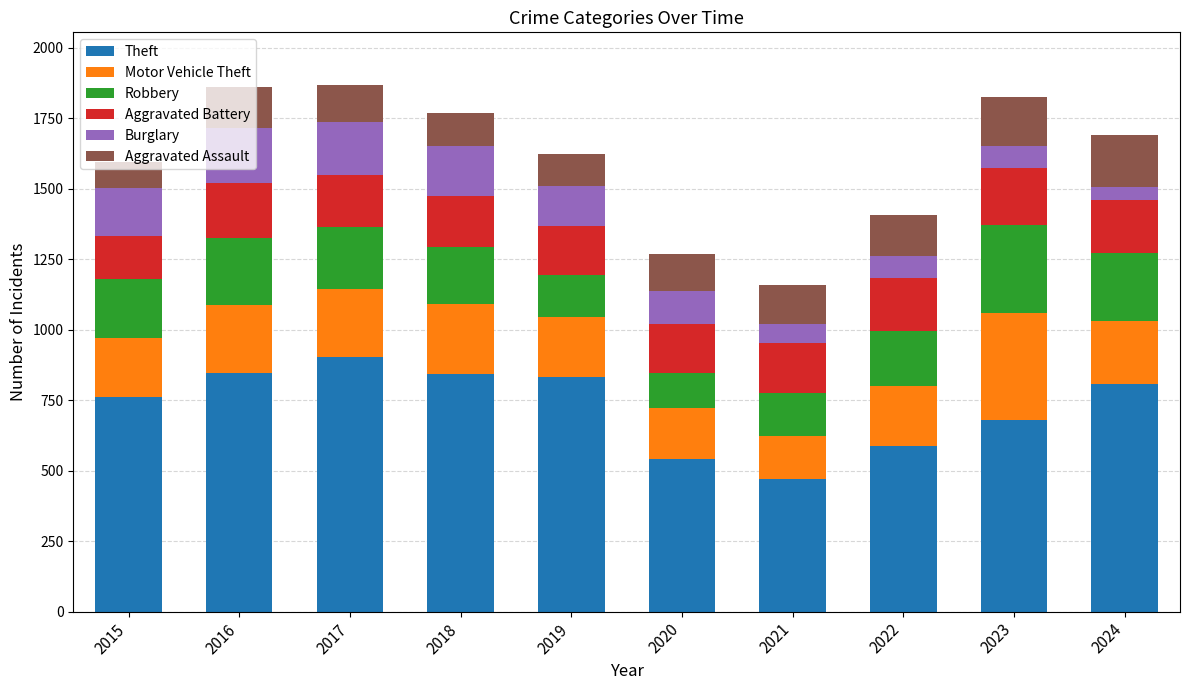

What are all the series names shown in the legend?

Theft, Motor Vehicle Theft, Robbery, Aggravated Battery, Burglary, Aggravated Assault